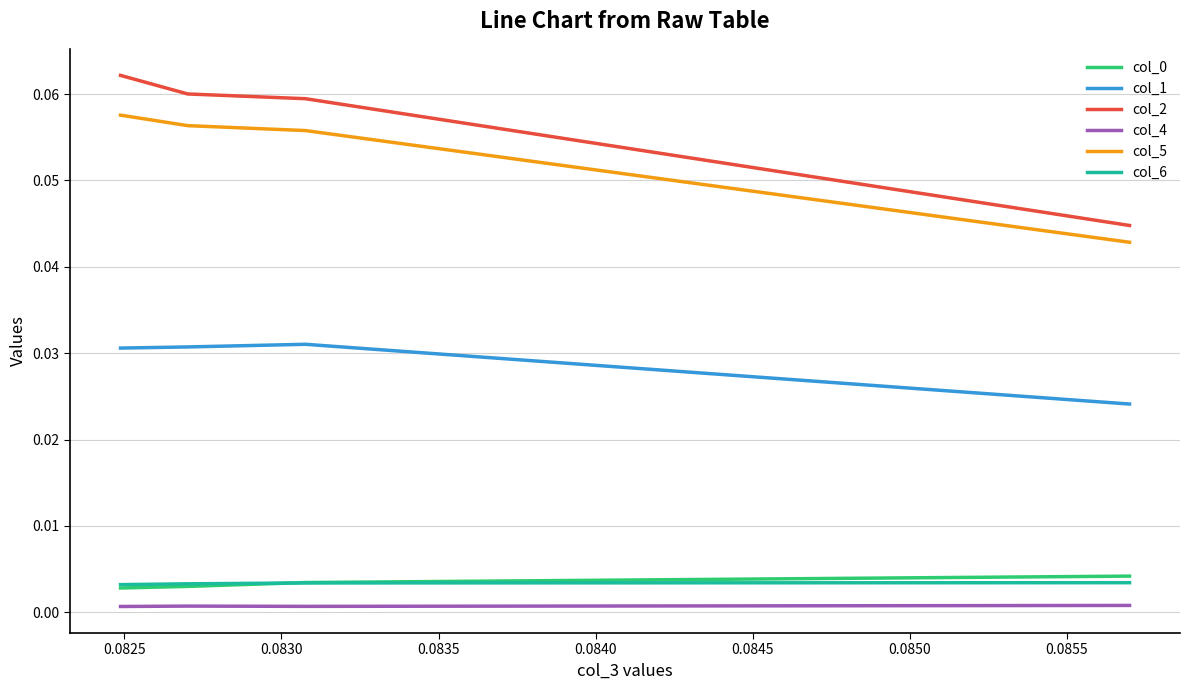

Which series has the largest total across all categories?

col_2